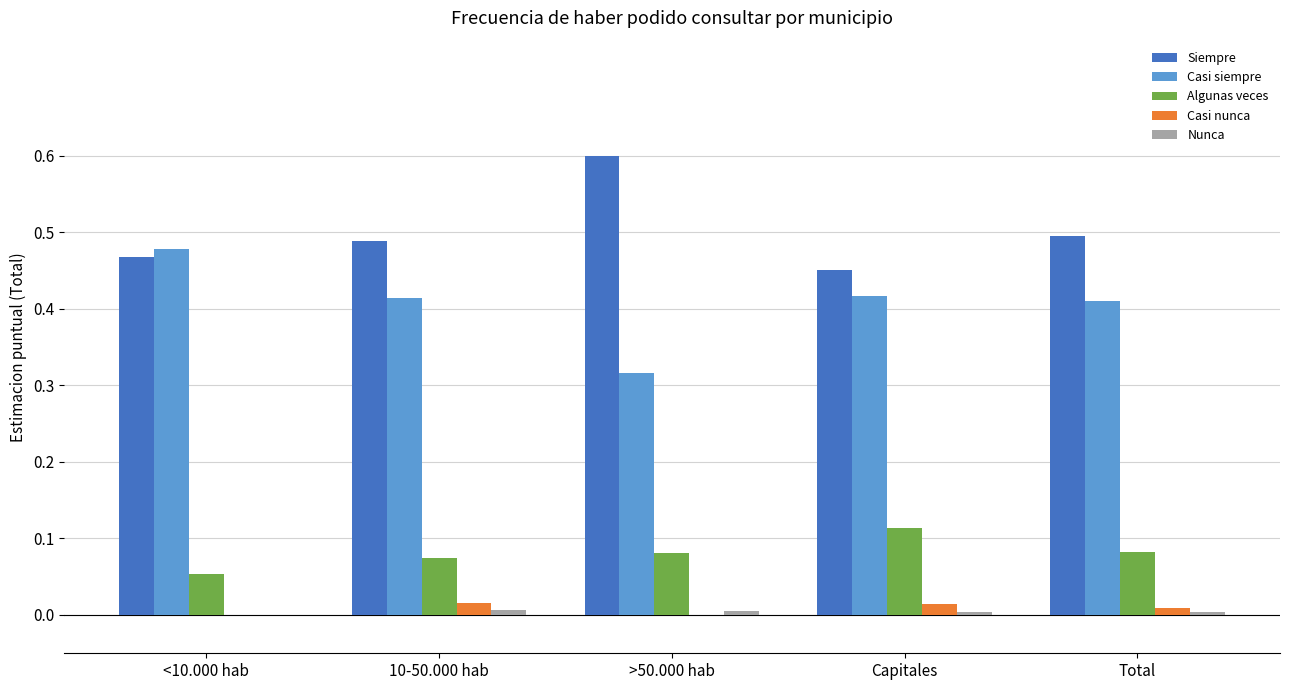

Which category has the highest value in the Casi siempre series?

<10.000 hab